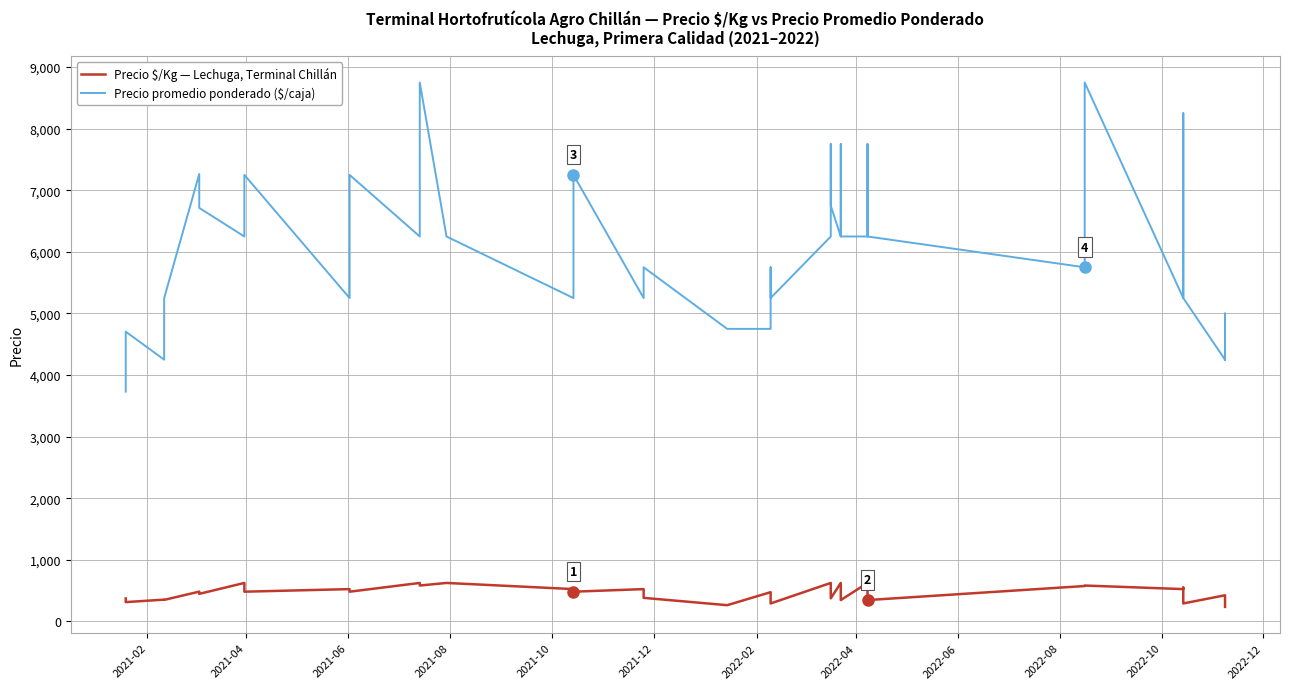

Reading right to left, what are all the values shown in this chart?

Precio $/Kg — Lechuga, Terminal Chillán: 236	333	425	292	292	550	525	583	575	347	517	625	347	517	625	375	517	625	292	383	475	264	264	383	525	483	525	625	583	625	483	525	483	625	448	484	350	354	314	373
Precio promedio ponderado ($/caja): 4250	5000	4250	5250	5250	8250	5250	8750	5750	6250	7750	6250	6250	7750	6250	6750	7750	6250	5250	5750	4750	4750	4750	5750	5250	7250	5250	6250	8750	6250	7250	5250	7250	6250	6714	7265	5250	4250	4705	3731